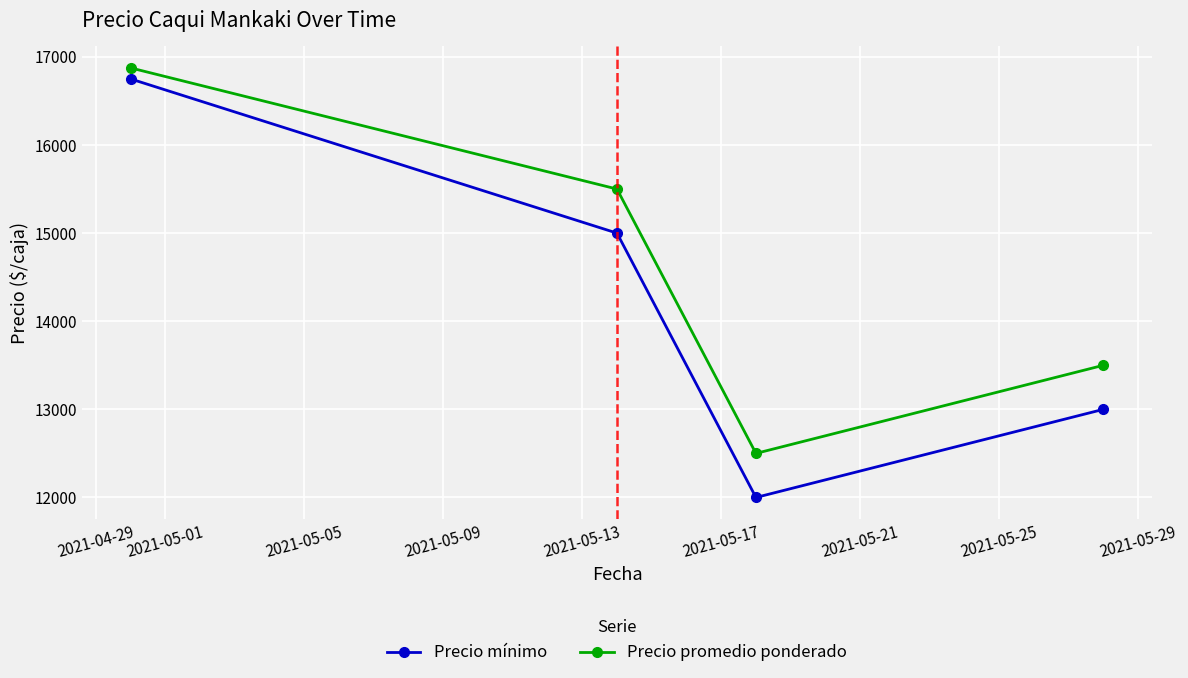

List the series in order of their overall mean, highest first.

Precio promedio ponderado, Precio mínimo